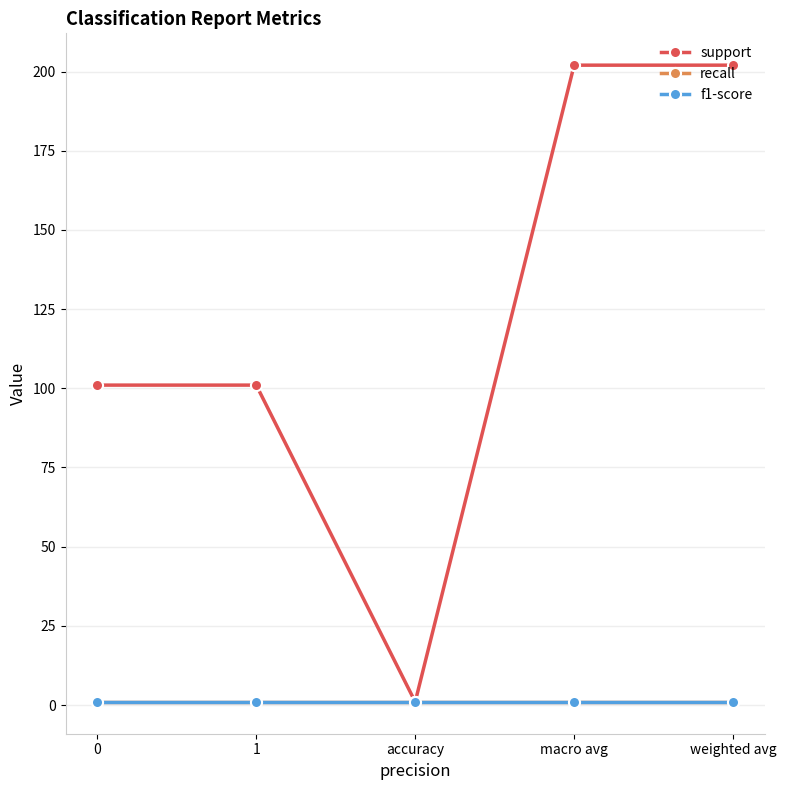

How many lines are shown in the chart?

3